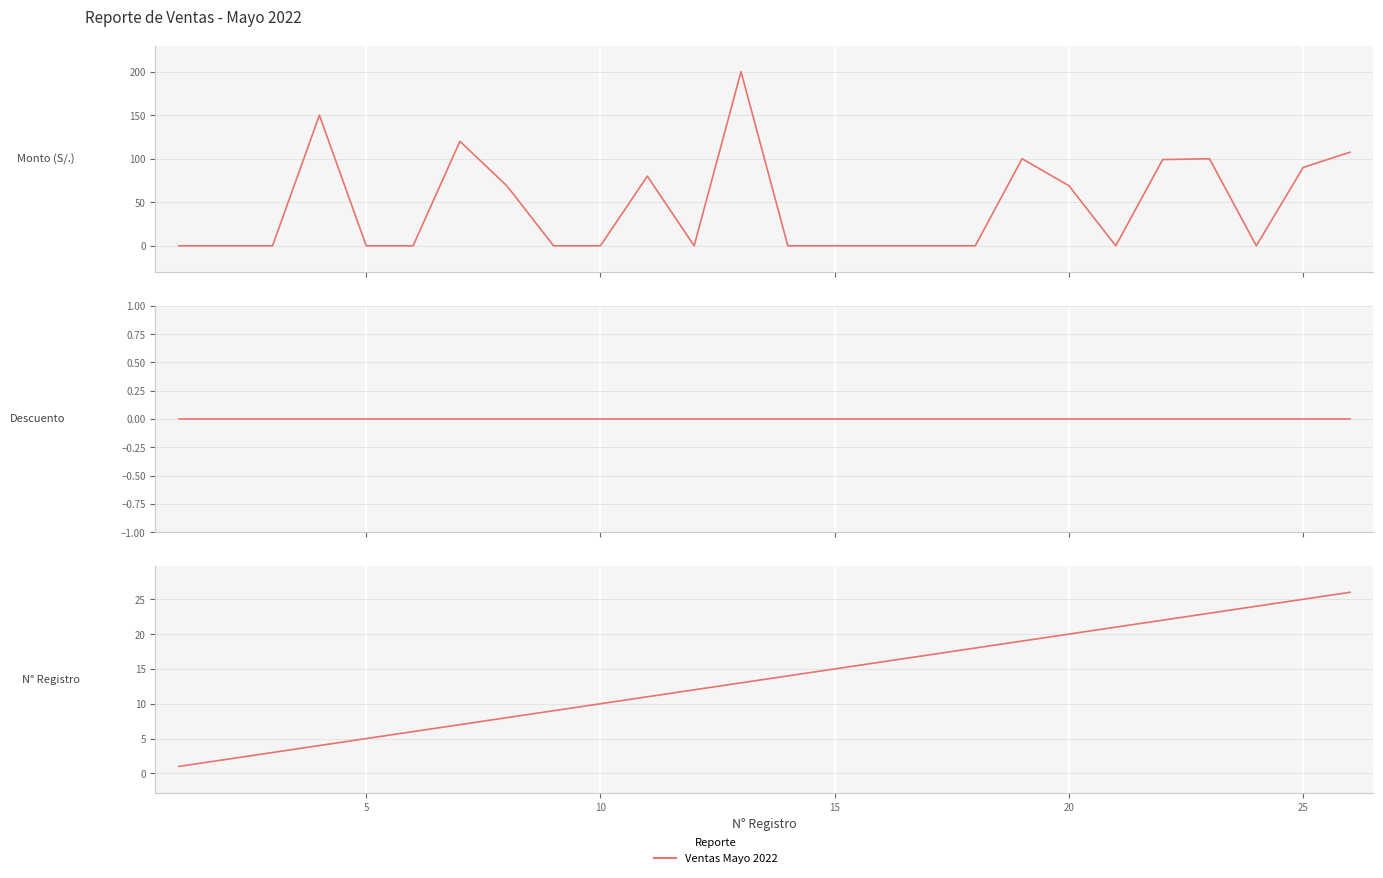

How many distinct data groups are displayed?

1